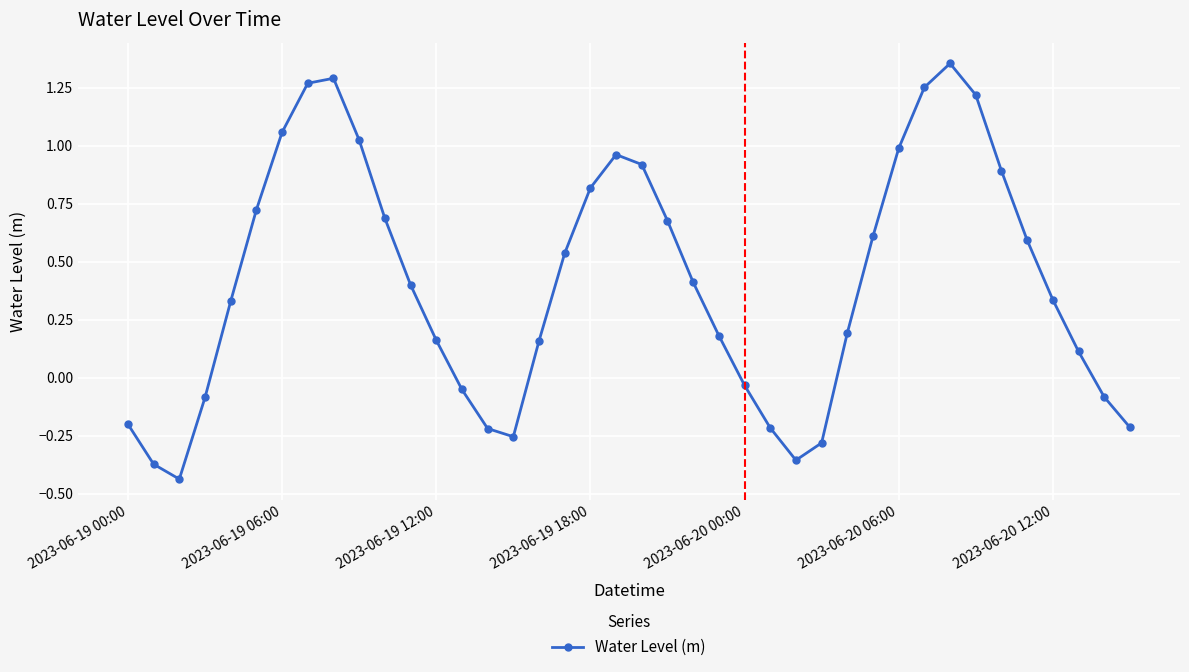

How many interior local peaks (higher than both neighbors) does the data have?

3